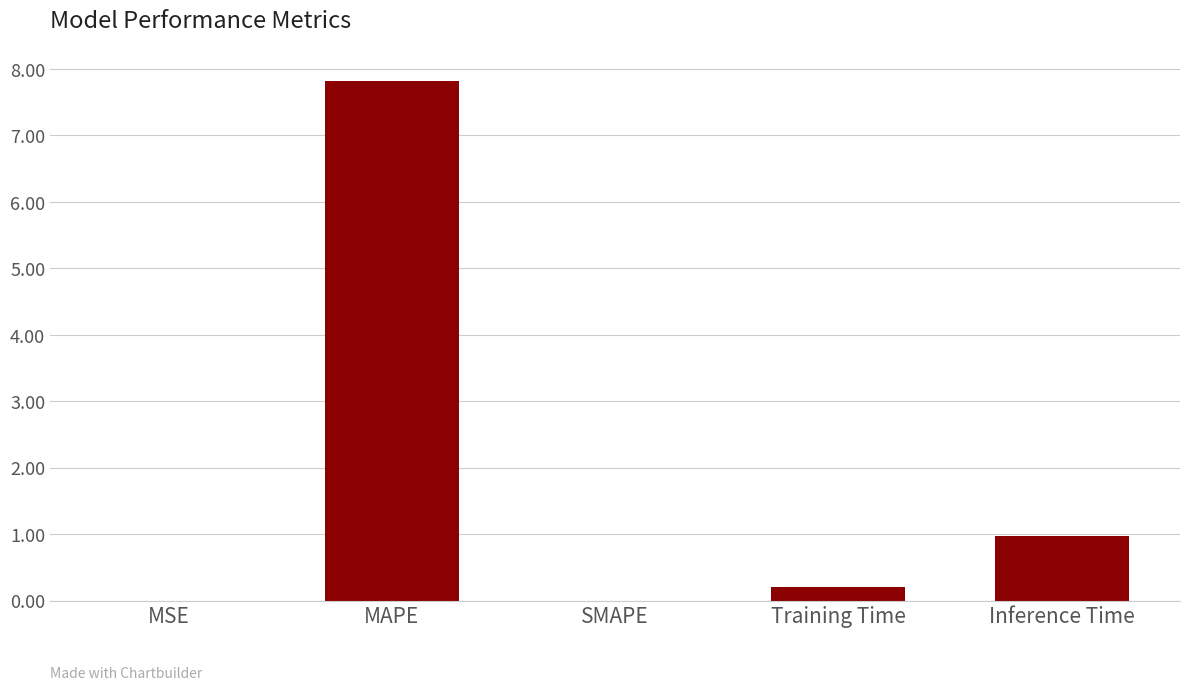

What value does the data have at Inference Time?

1.0